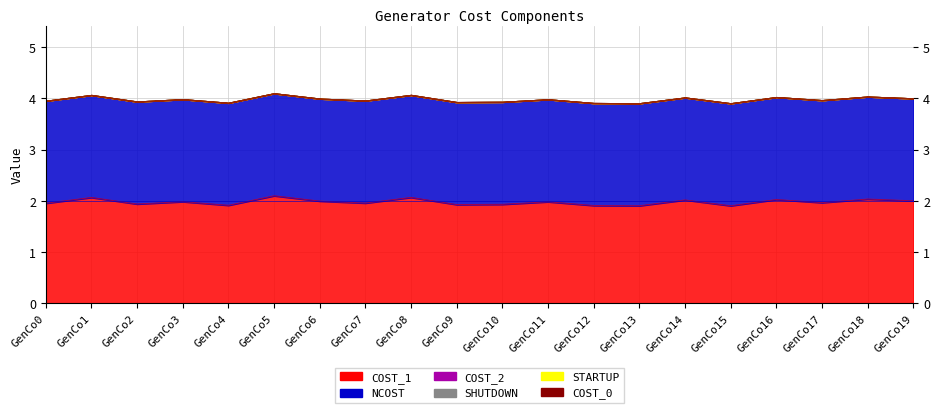

Which series has the widest spread of values?

COST_1